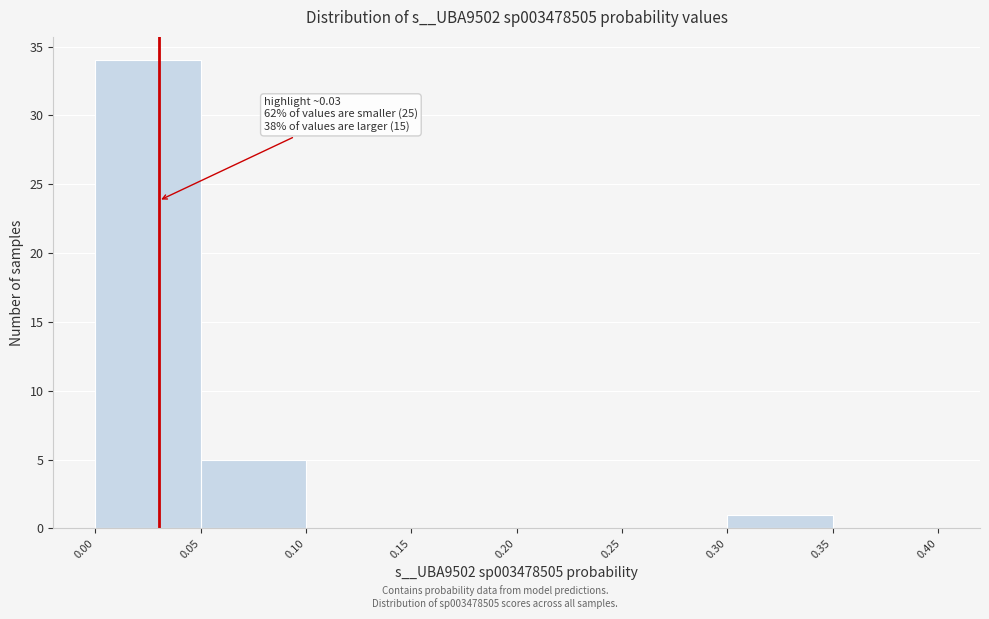

Which range on the x-axis has the tallest bar?

0.00 to 0.05